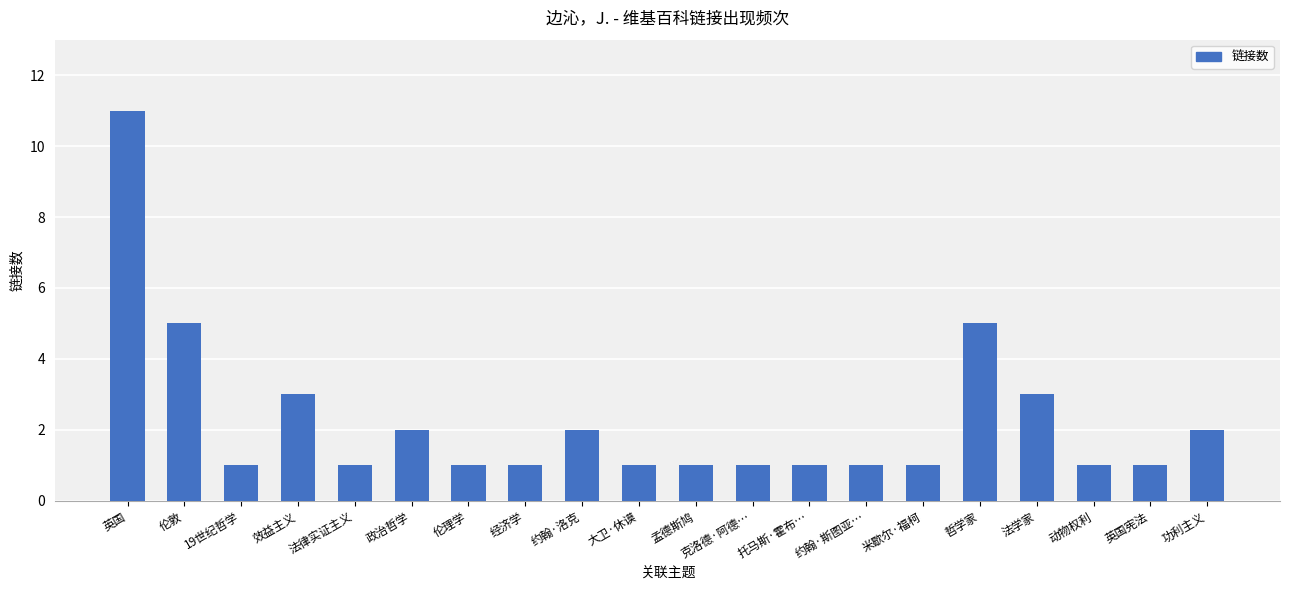

What is the label of the 3rd bar from the left?

19世纪哲学